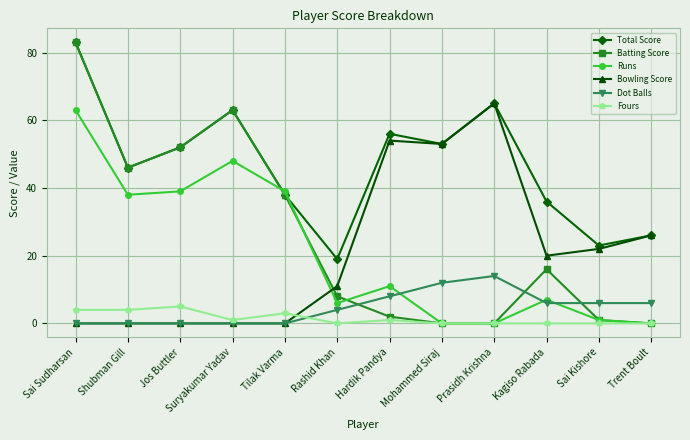

How many data points in Total Score are less than 52?

6